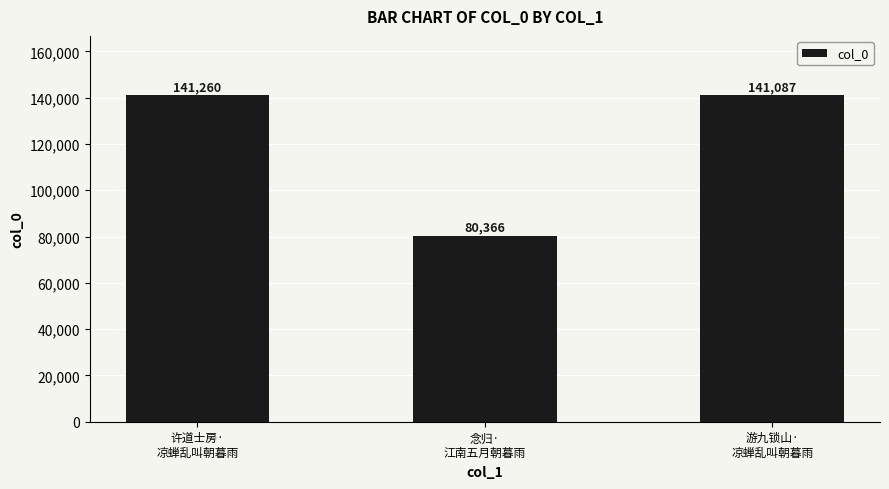

What is the change in value from 念归·
江南五月朝暮雨 to 游九锁山·
凉蝉乱叫朝暮雨?

+60721